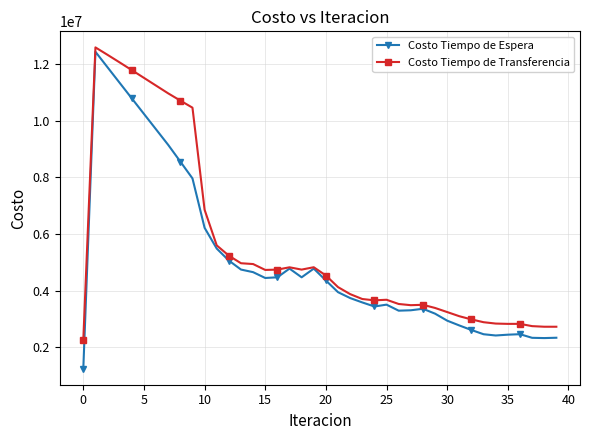

Count the number of data series in this chart.

2